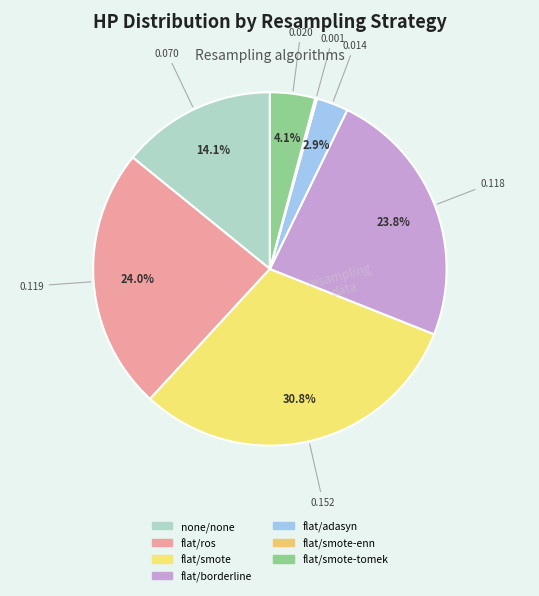

Rank the categories by value from lowest to highest.

flat/smote-enn, flat/adasyn, flat/smote-tomek, none/none, flat/borderline, flat/ros, flat/smote